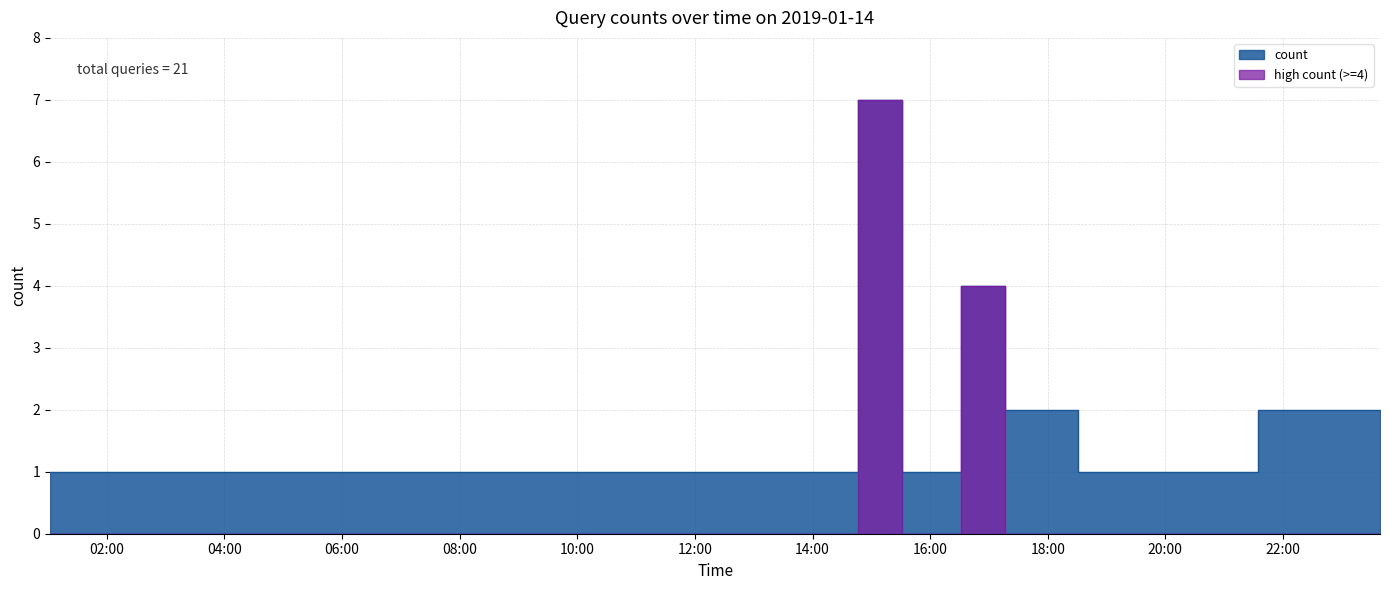

What is the value of the 1st point from the left?

1